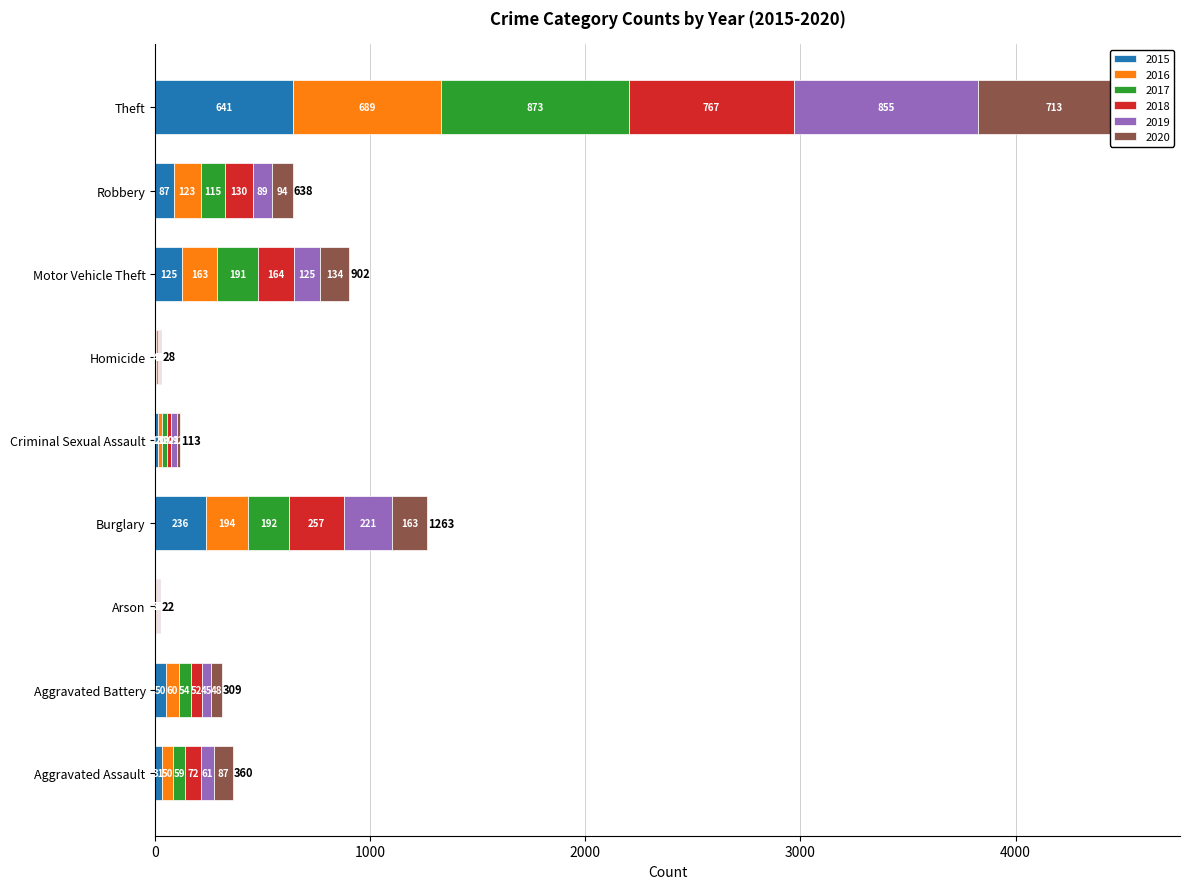

How many data points in 2017 are less than 59?

4